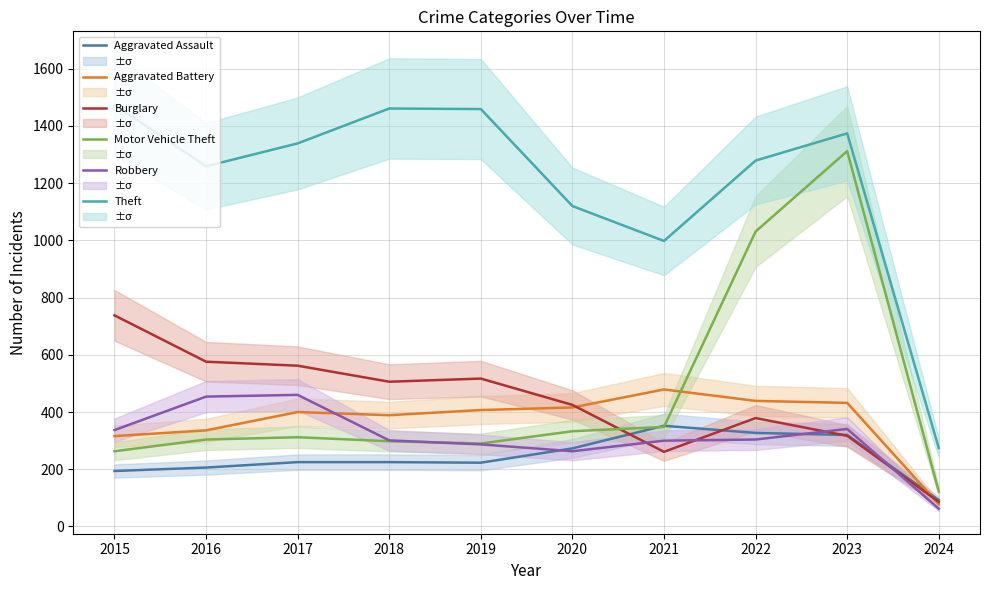

What is the lowest value of the Theft series?

274